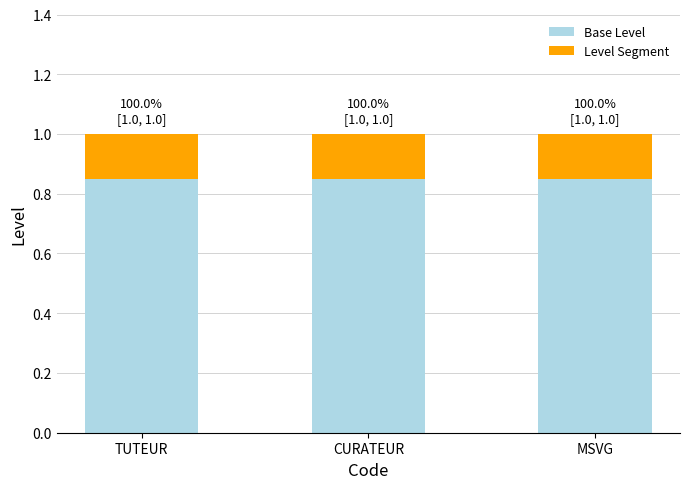

What is the sum of the Base Level values at TUTEUR and MSVG?

1.7